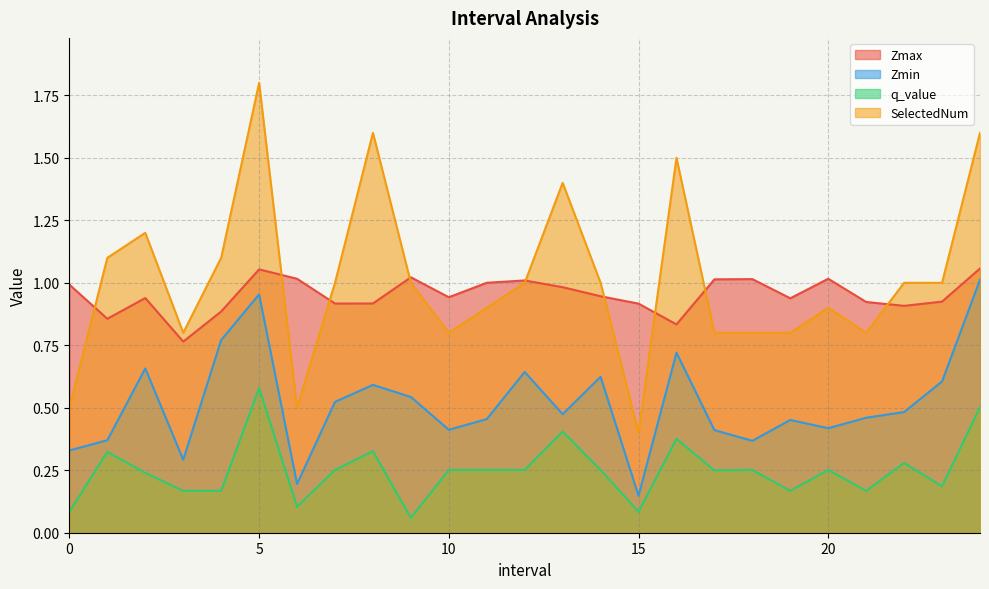

Reading left to right, extract all data points from this chart.

Zmax: 1.0	0.9	0.9	0.8	0.9	1.1	1.0	0.9	0.9	1.0	0.9	1.0	1.0	1.0	0.9	0.9	0.8	1.0	1.0	0.9	1.0	0.9	0.9	0.9	1.1
Zmin: 0.3	0.4	0.7	0.3	0.8	1.0	0.2	0.5	0.6	0.5	0.4	0.5	0.6	0.5	0.6	0.1	0.7	0.4	0.4	0.5	0.4	0.5	0.5	0.6	1.0
q_value: 0.1	0.3	0.2	0.2	0.2	0.6	0.1	0.3	0.3	0.1	0.3	0.3	0.3	0.4	0.3	0.1	0.4	0.2	0.3	0.2	0.3	0.2	0.3	0.2	0.5
SelectedNum: 0.5	1.1	1.2	0.8	1.1	1.8	0.5	1.0	1.6	1.0	0.8	0.9	1.0	1.4	1.0	0.4	1.5	0.8	0.8	0.8	0.9	0.8	1.0	1.0	1.6